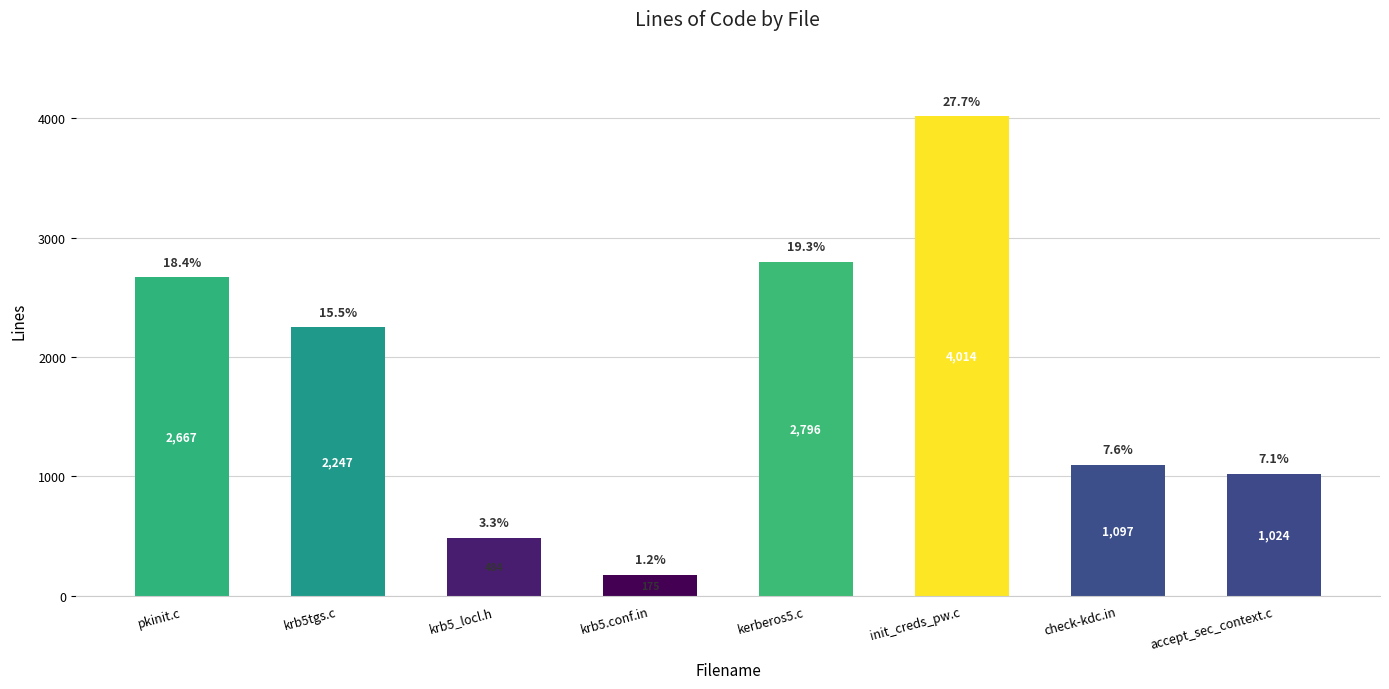

What is the label of the 4th bar from the left?

krb5.conf.in